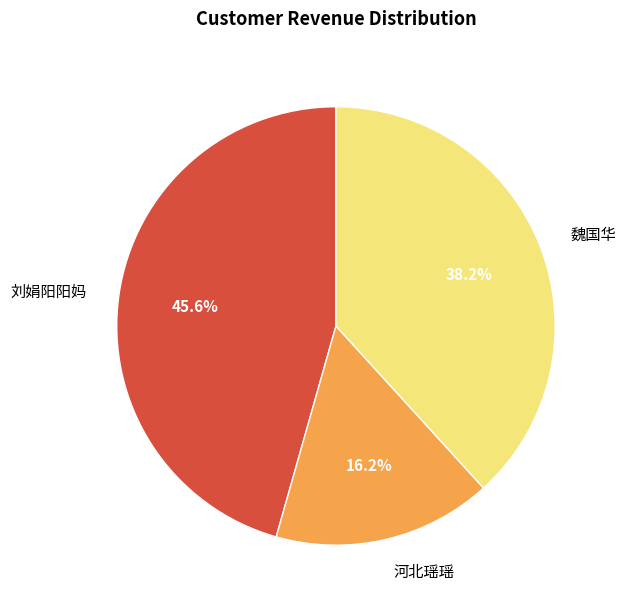

Is the sum of 刘娟阳阳妈 and 河北瑶瑶 greater than half?

Yes